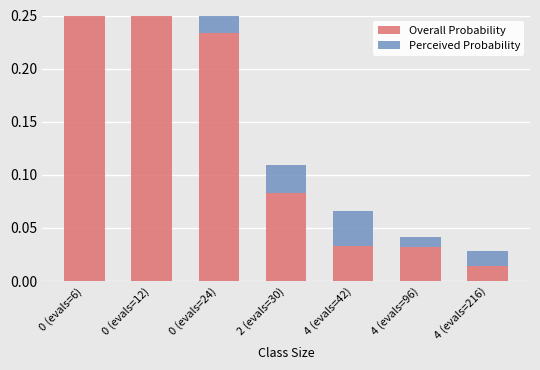

At 0 (evals=12), list the series in order from smallest to largest.

Perceived Probability, Overall Probability